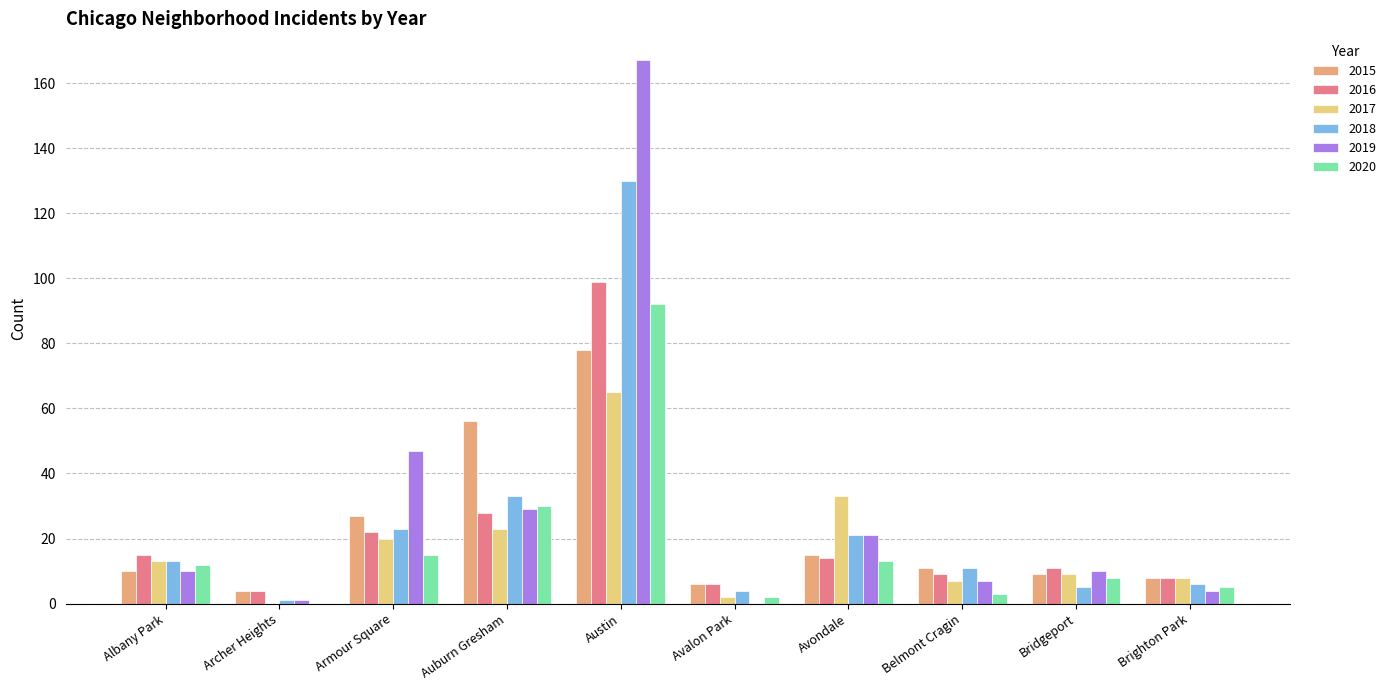

Which category has the highest value across all series?

Austin